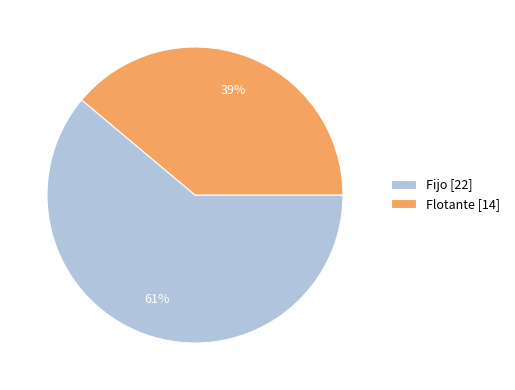

Is the sum of Fijo [22] and Flotante [14] greater than half?

Yes